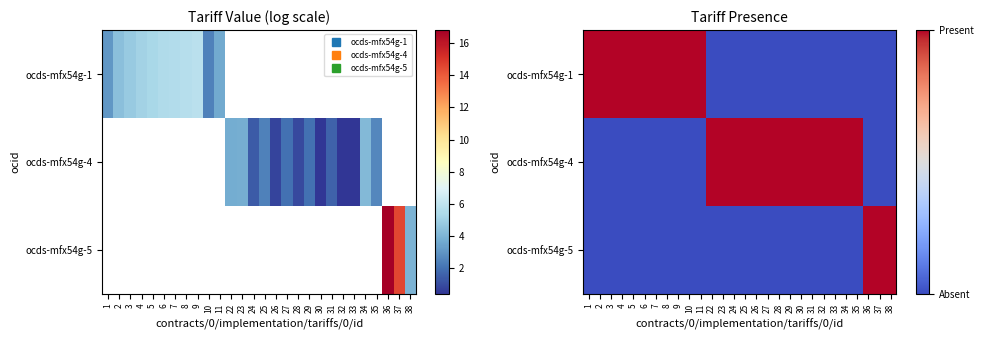

What is the difference between the second highest and minimum values in the ocds-mfx54g-1 series?

1